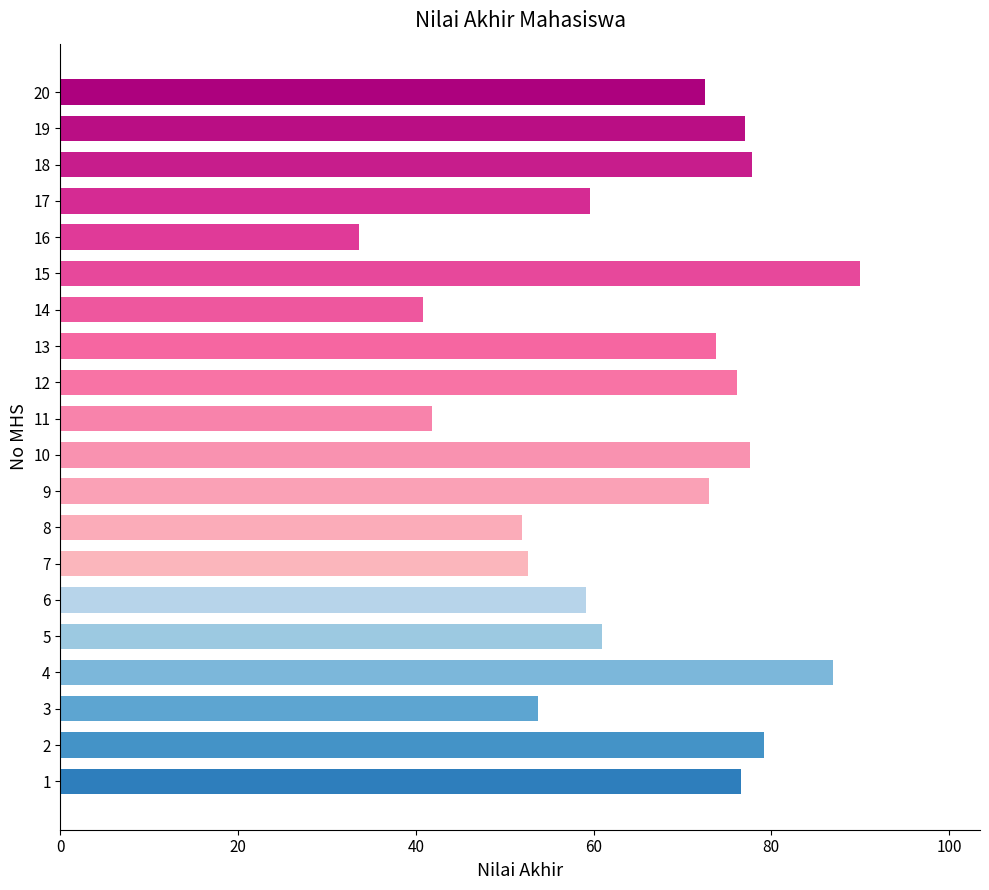

What is the smallest value displayed?

33.6